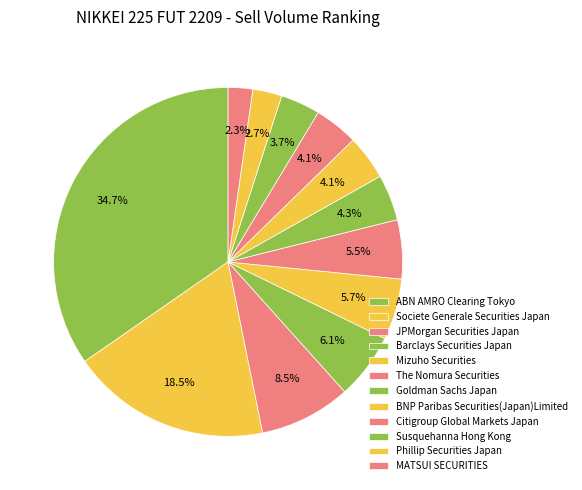

Count the number of slices in the pie.

12